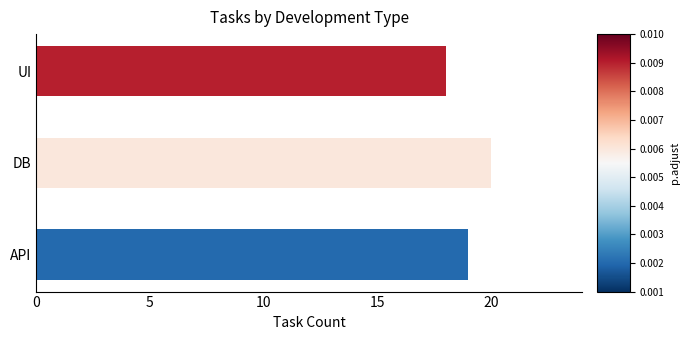

What is the approximate value at UI?

18